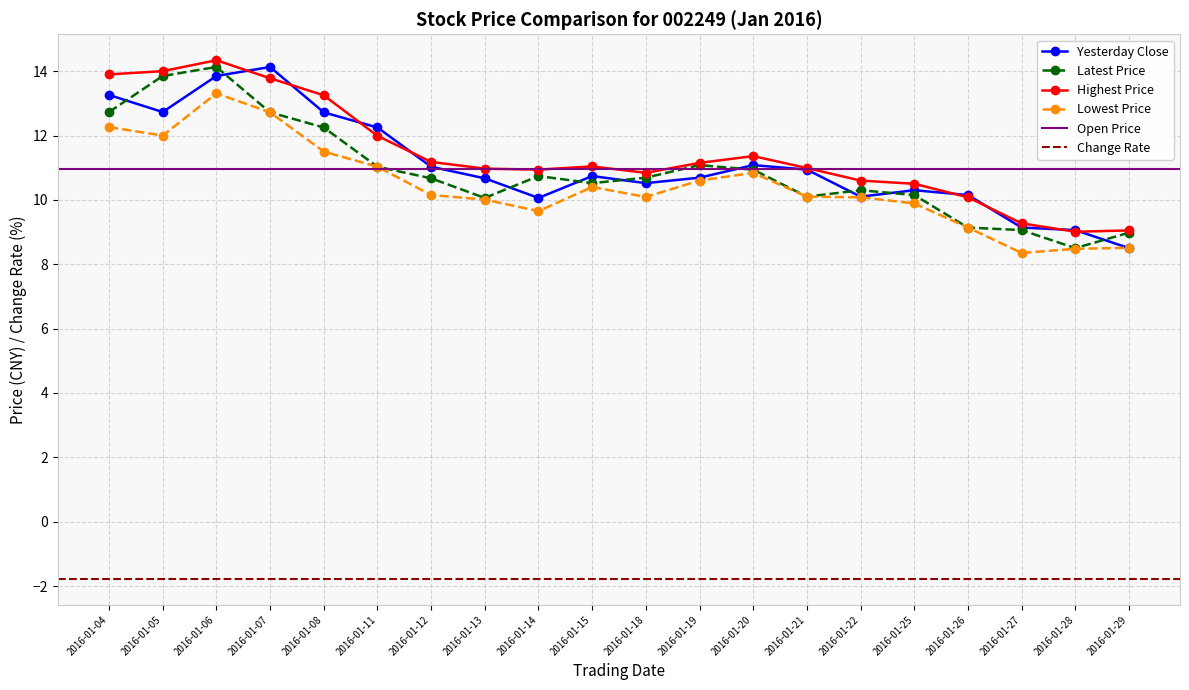

What is the sum of all Yesterday Close values?

221.9